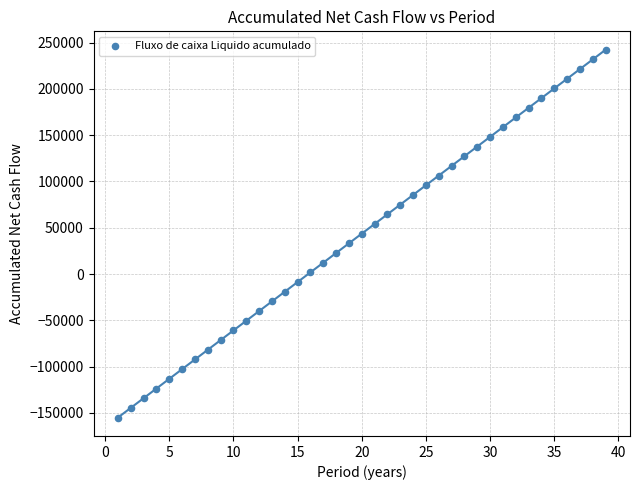

What is the range of Y values (max minus min)?

397290